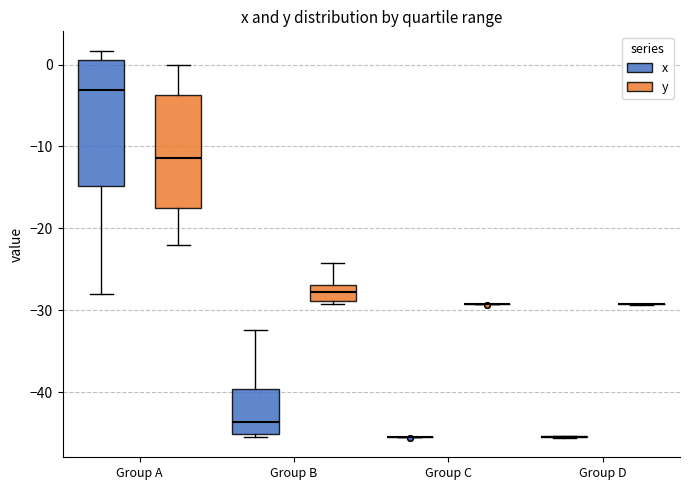

Comparing the boxes themselves (not the whiskers), which one is the tallest?

Group A (x)